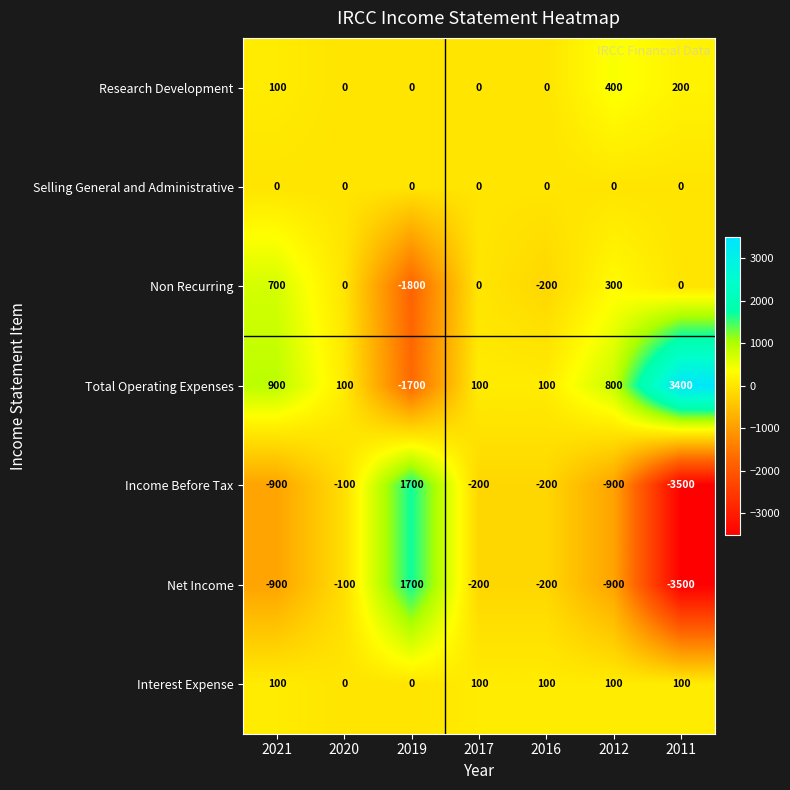

Is it true that Total Operating Expenses equals 900 at 2021?

True